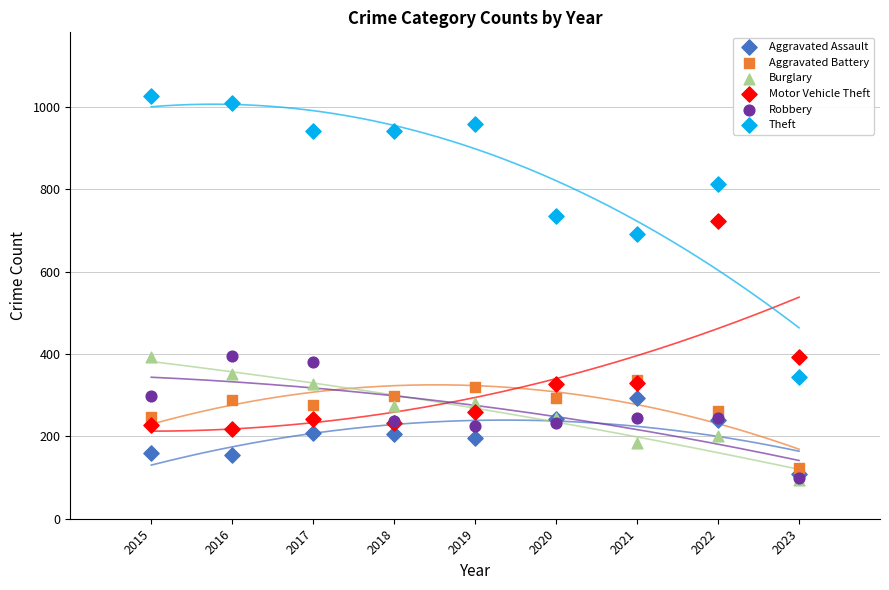

Which series has the widest spread of Y values?

Theft